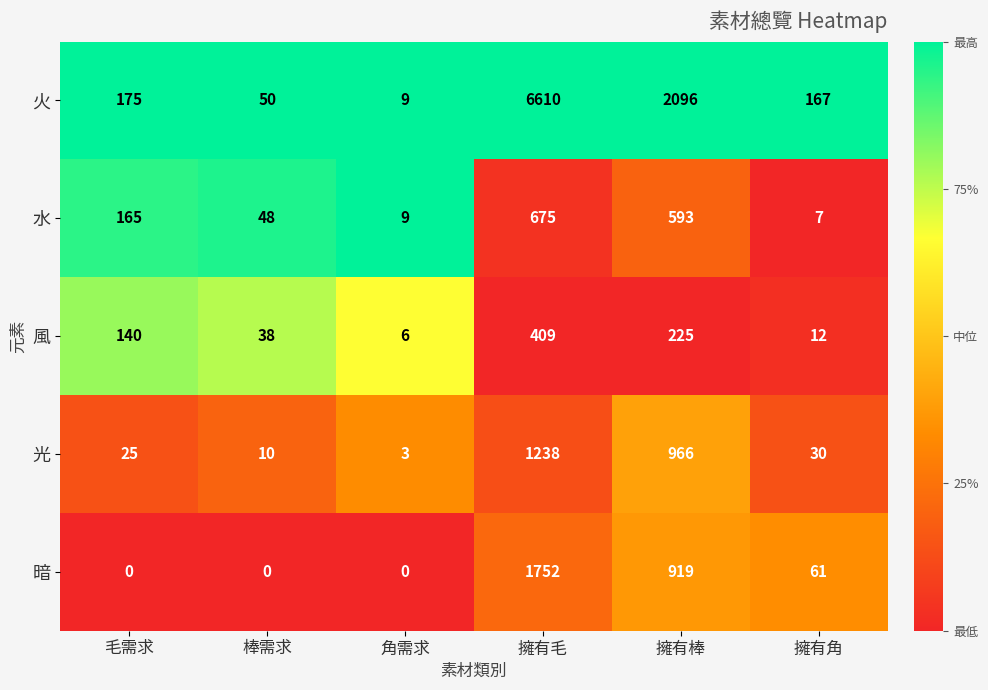

Which series changed the most between 毛需求 and 角需求?

火